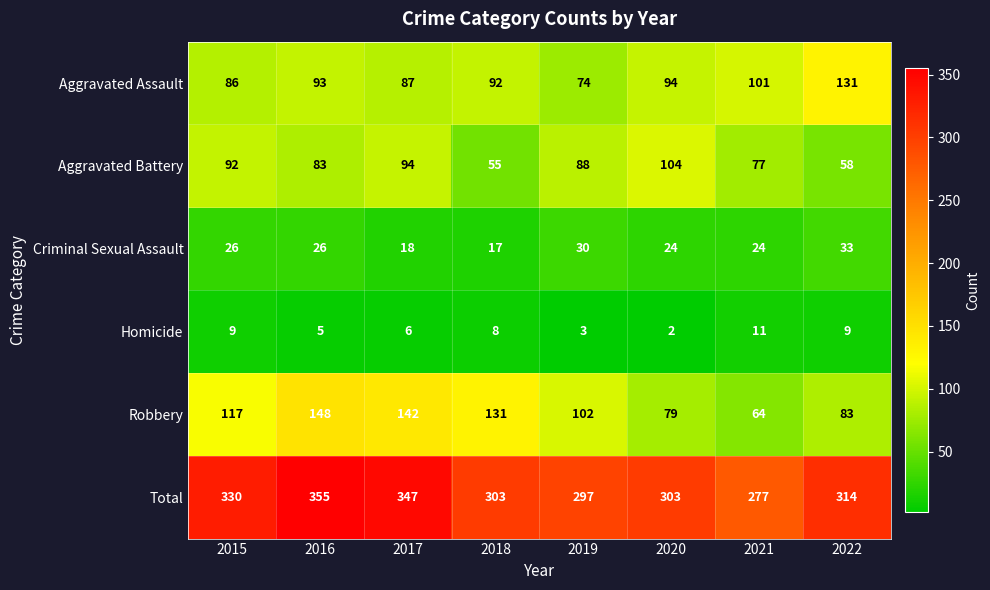

What is the spread (max minus min) of values at 2018?

295